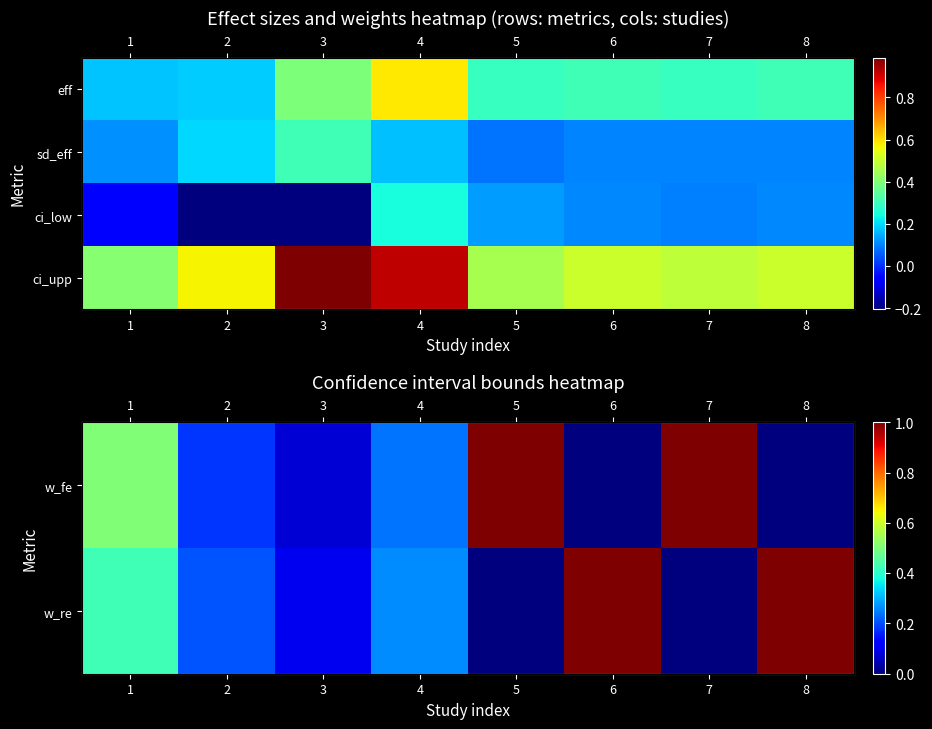

True or false: ci_upp has a value of 0.4 at 1.

True